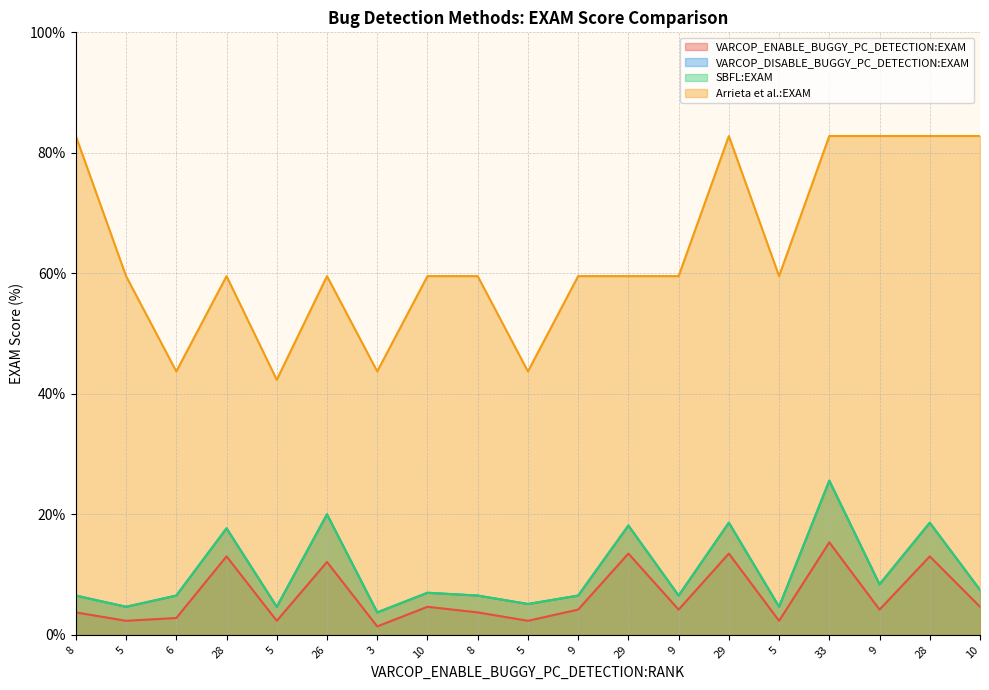

How many distinct data groups are displayed?

4